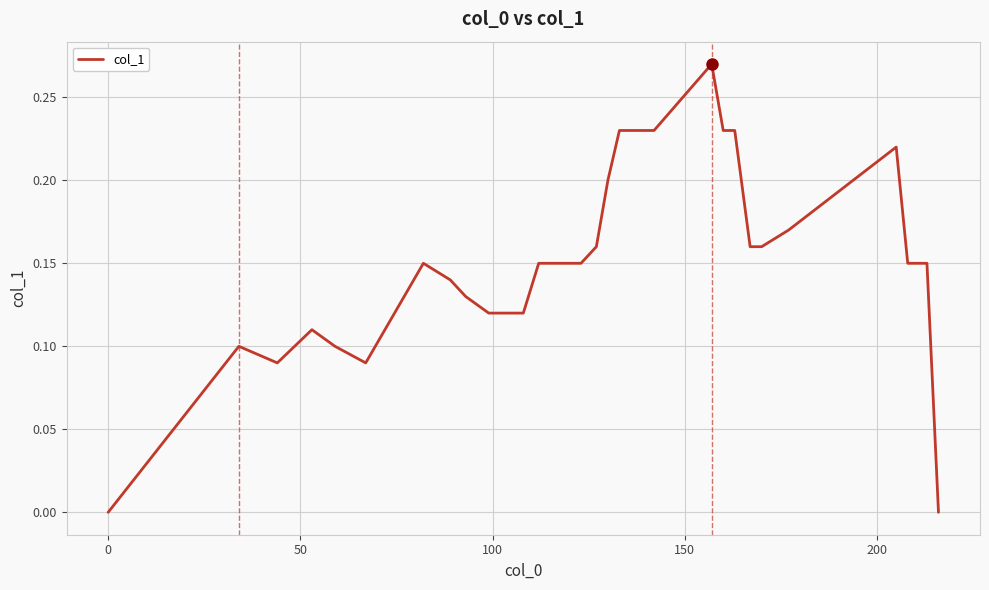

How many lines are shown in the chart?

1